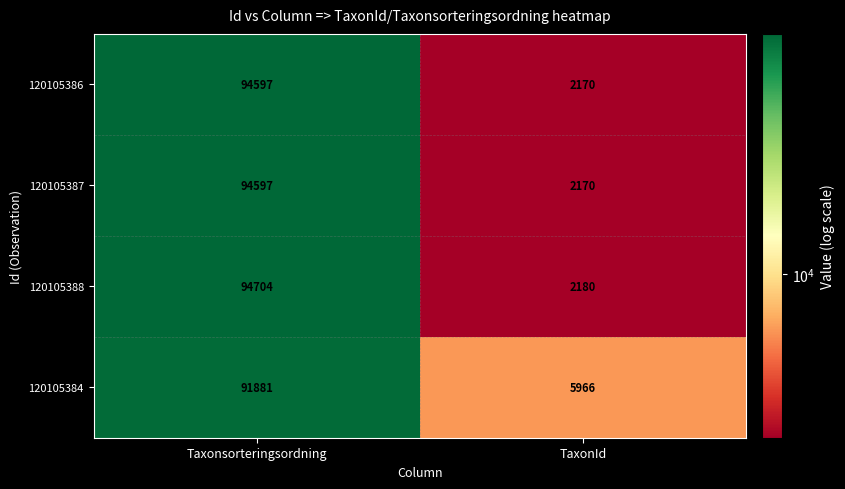

List the labels in order of 120105384 value, largest first.

Taxonsorteringsordning, TaxonId